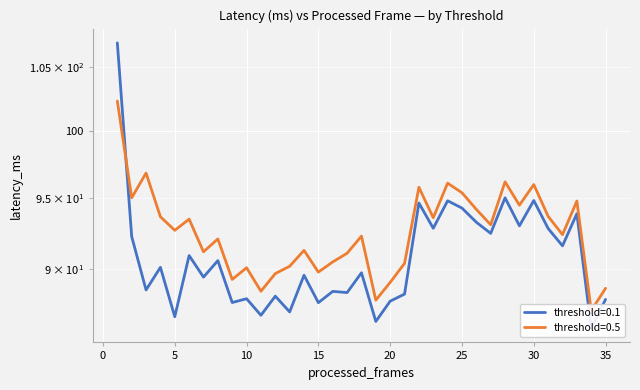

What is the value of the threshold=0.1 point at the 33rd from the left?

93.9